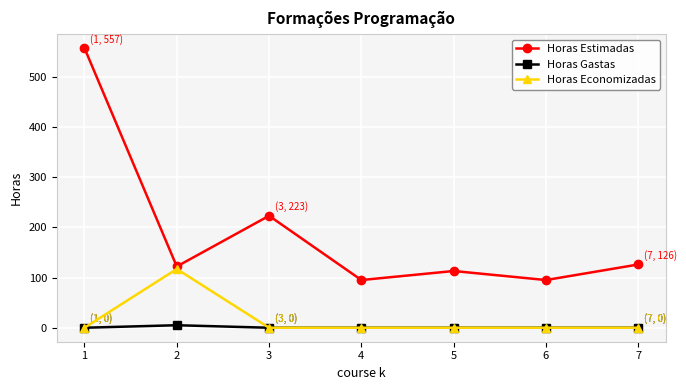

Does the chart have visible grid lines?

Yes